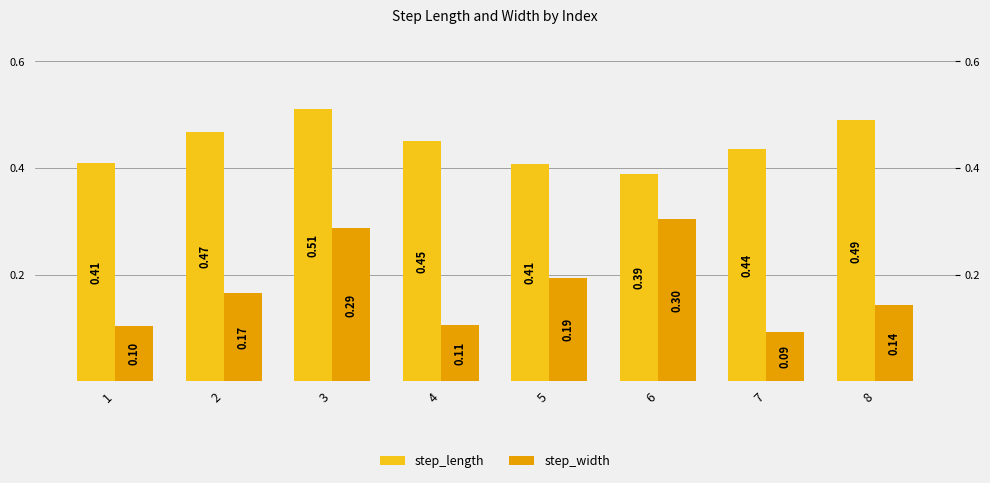

Count the step_width values in the range 0 to 1.

8